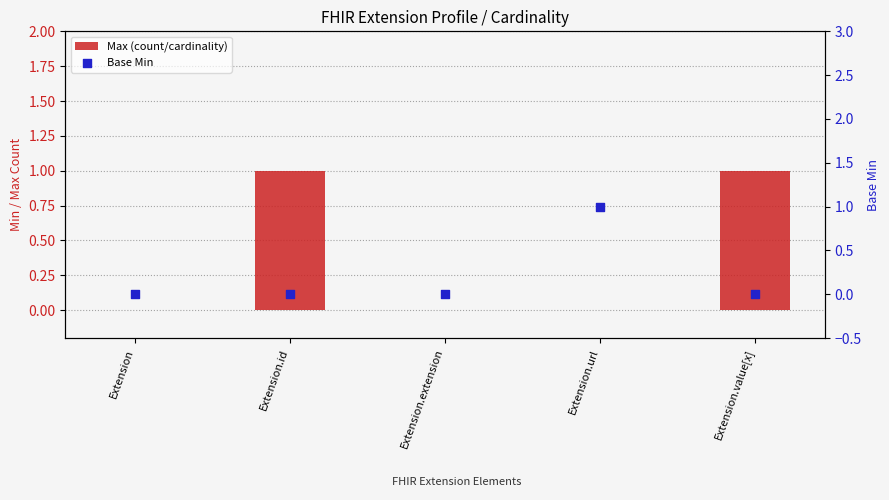

At which category is the sum across all series the highest?

Extension.id